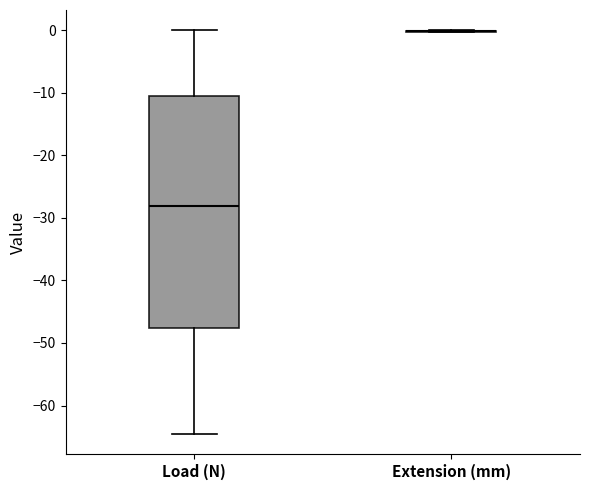

Which box is the tallest, from its lower edge to its upper edge?

Load (N)